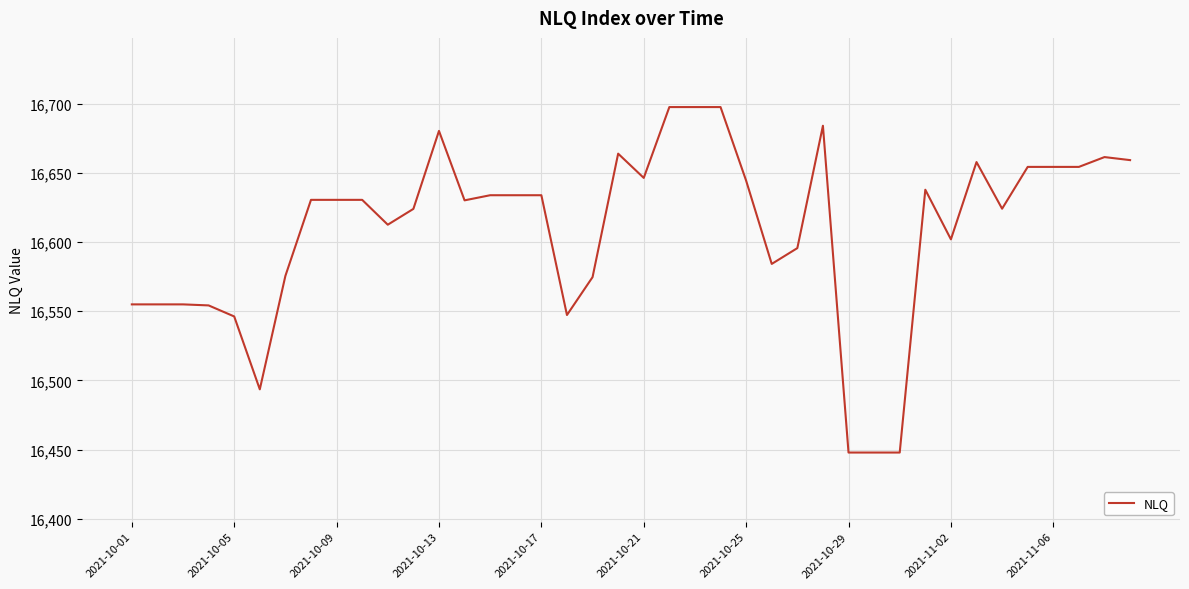

What is the difference between the maximum and minimum values?

249.7